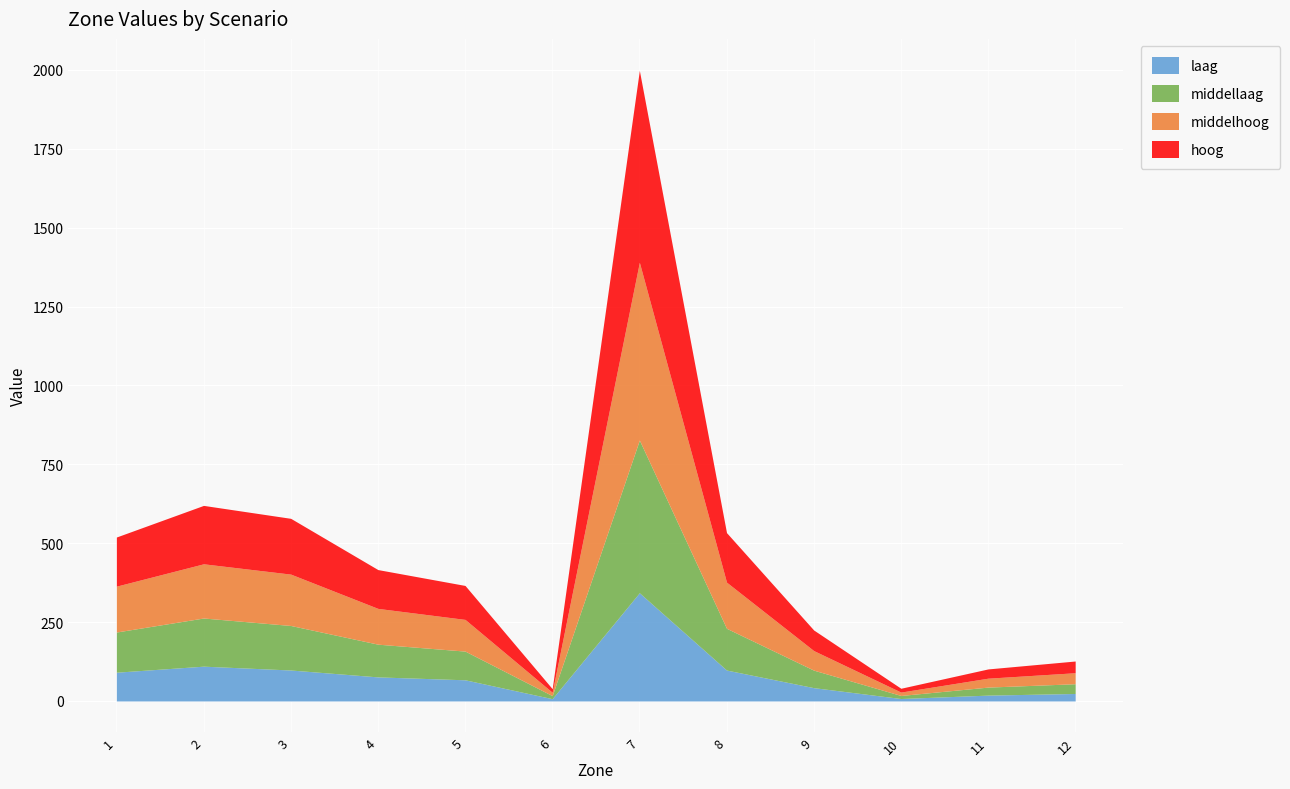

True or false: laag has more than 0 points higher than both neighbors.

True